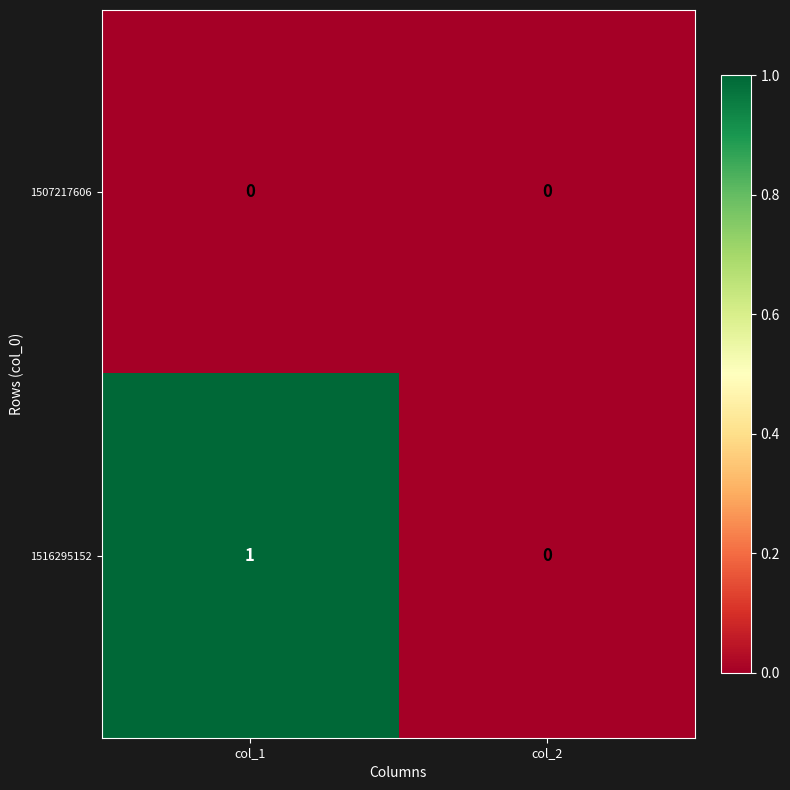

Reading right to left, list all the values displayed in this chart.

1507217606: col_2=0	col_1=0
1516295152: col_2=0	col_1=1